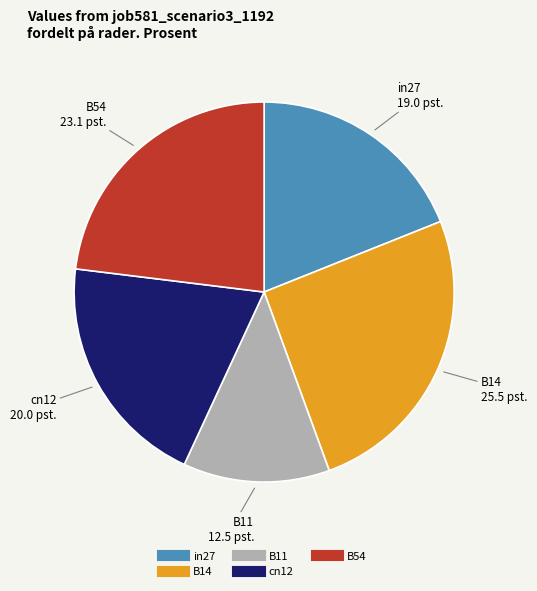

What is the largest slice in the pie chart?

B14